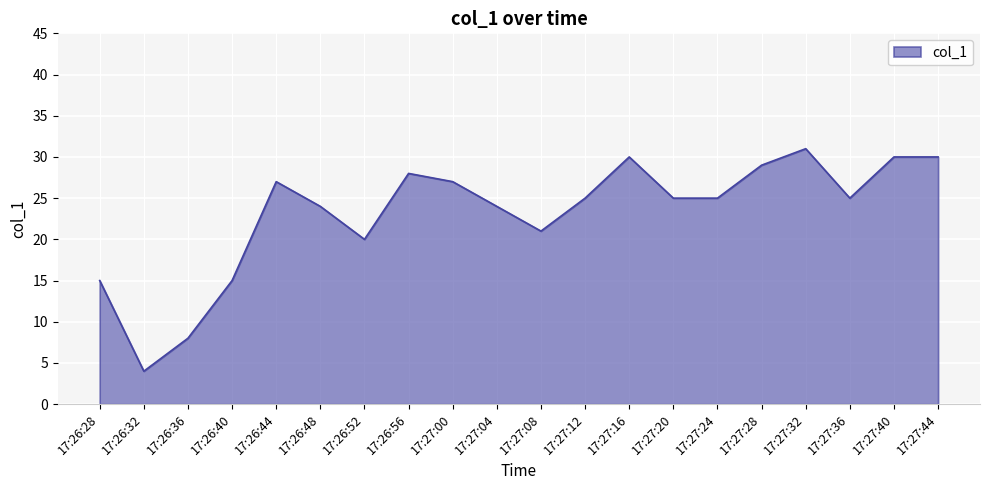

At which category does the data reach its first local peak?

17:26:44